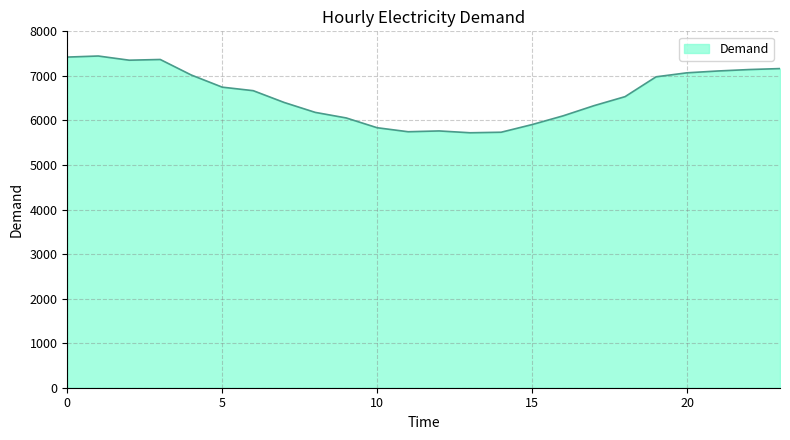

What is the smallest value displayed?

5723